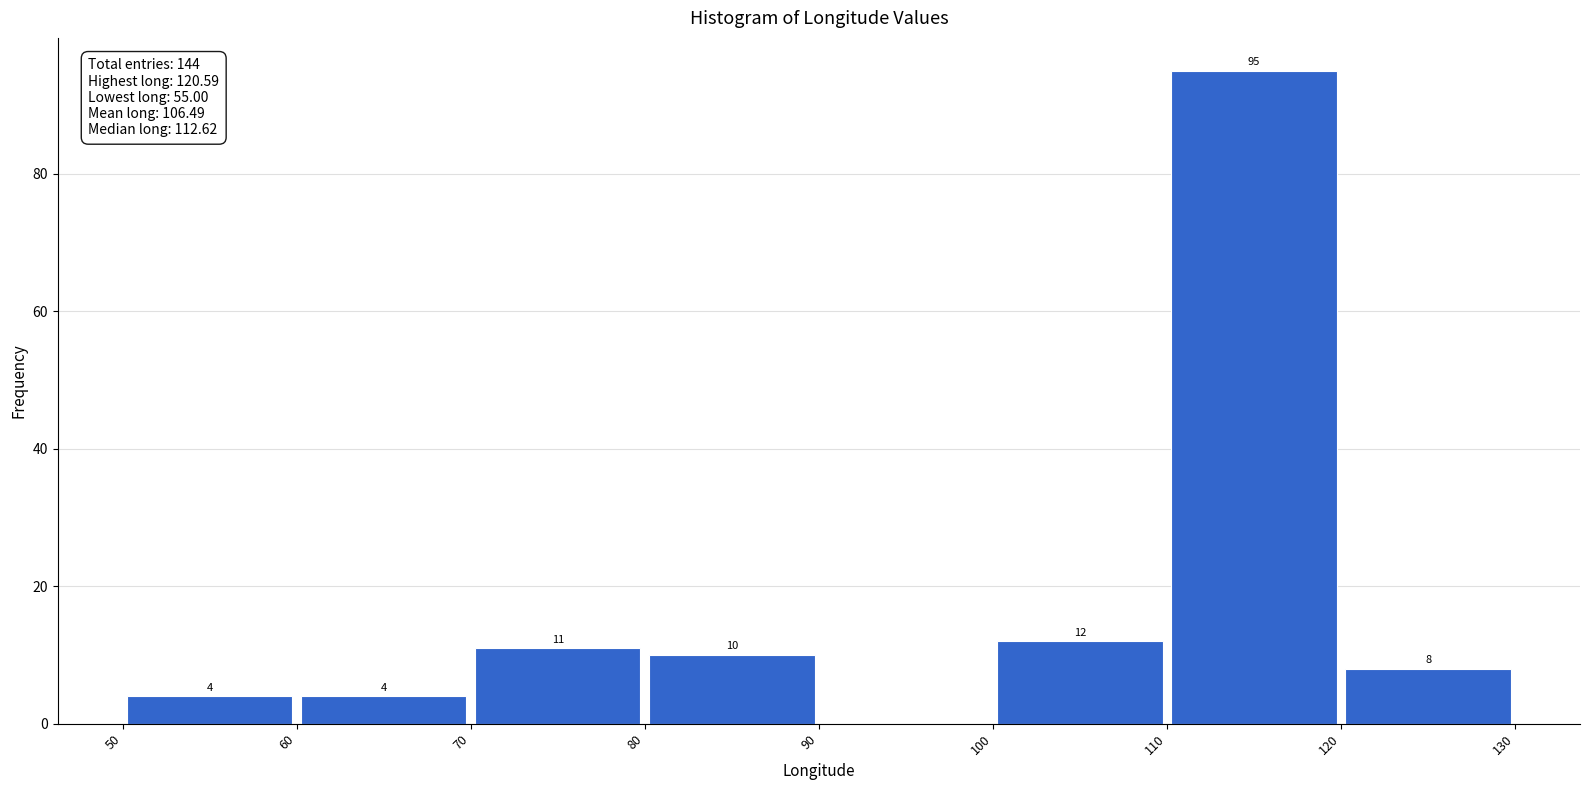

Which range on the x-axis has the tallest bar?

110 to 120